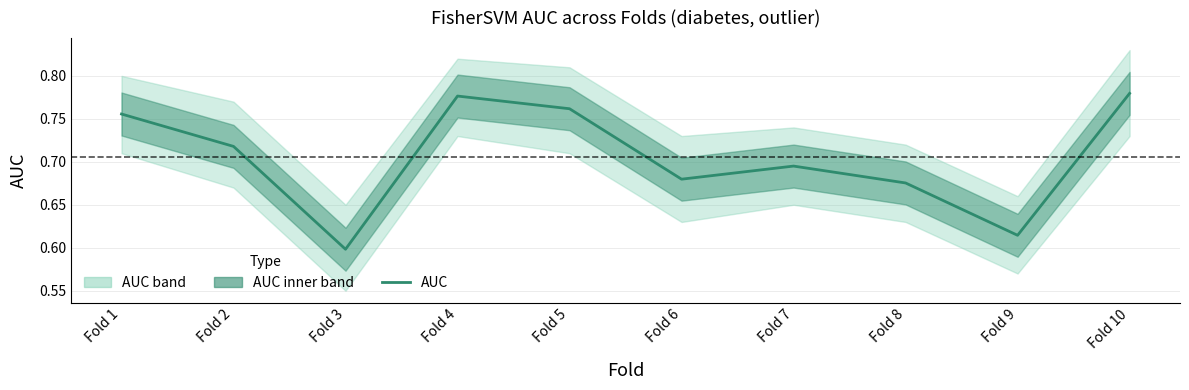

What is the value of the 5th point from the left?

0.8